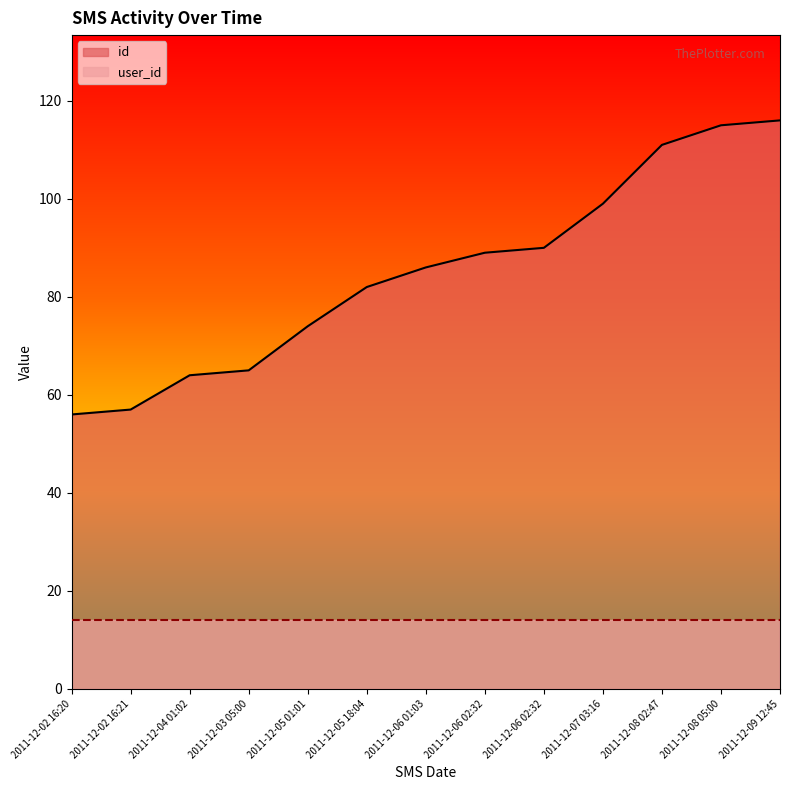

How many categories are shown in the chart?

13